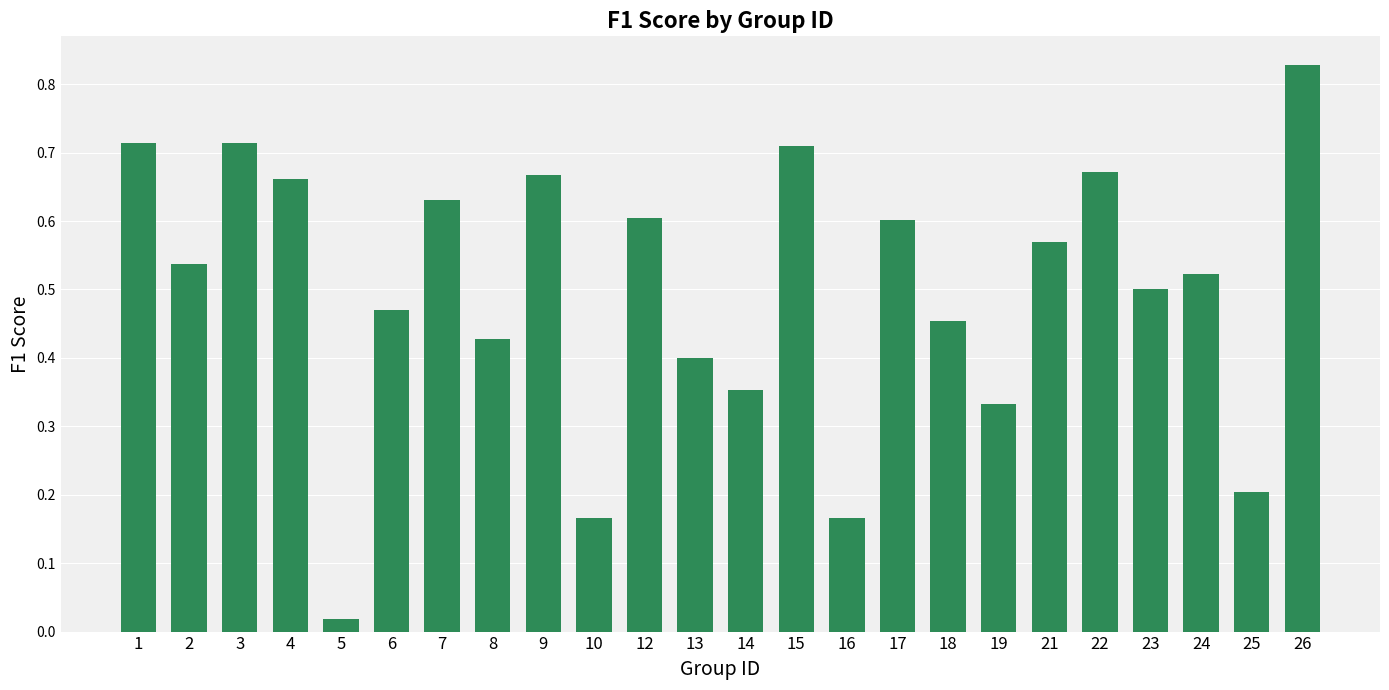

What is the sum of the values at 15 and 18?

1.2